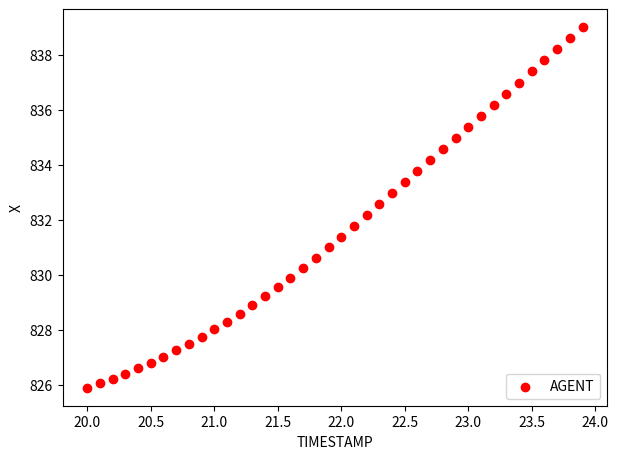

What is the range of X values (max minus min)?

3.9